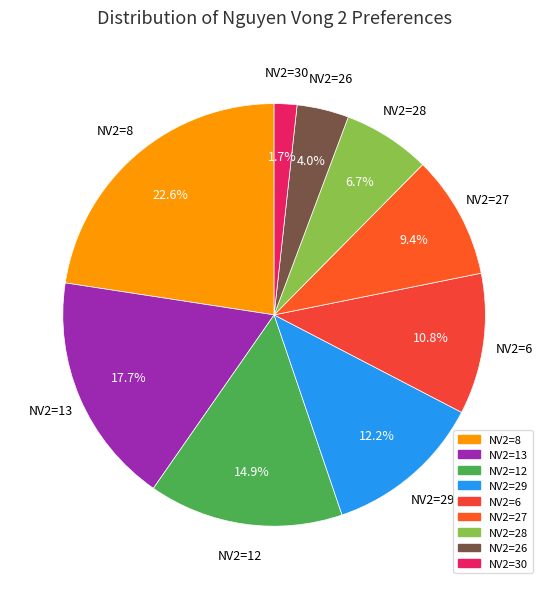

What is the largest slice in the pie chart?

NV2=8